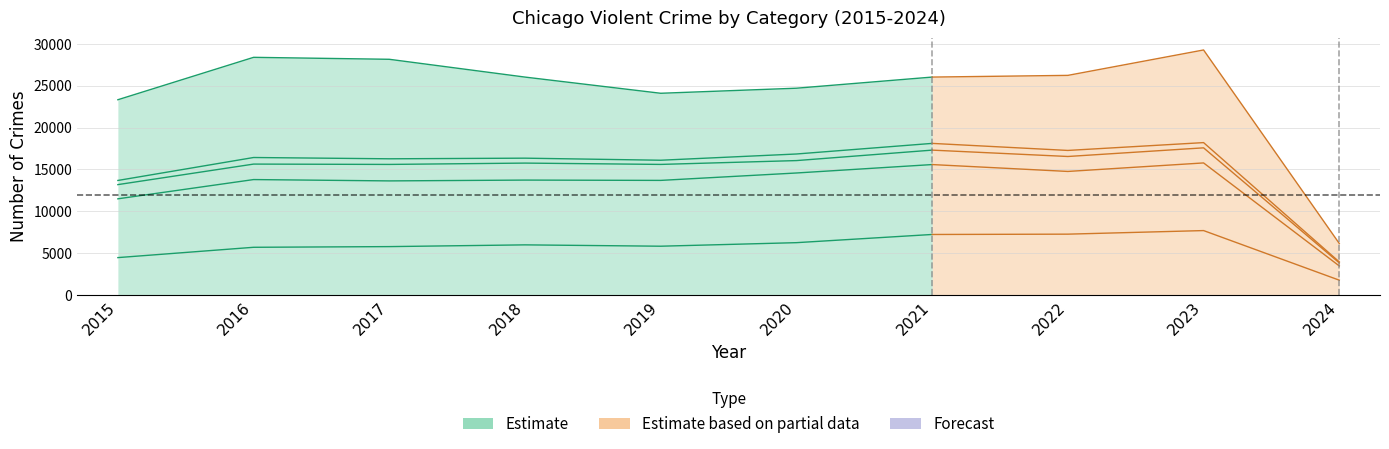

True or false: the data shows 11347 at 2021.

False